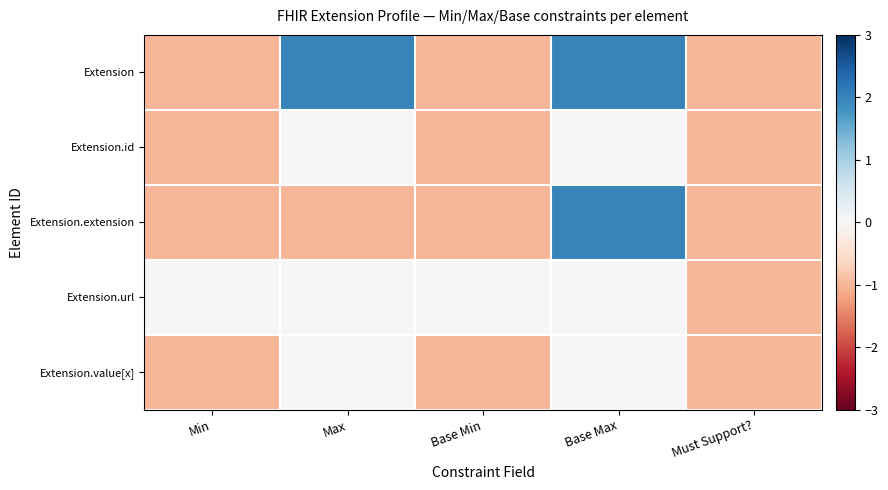

Rank the series by their maximum value, from highest to lowest.

Extension, Extension.extension, Extension.id, Extension.url, Extension.value[x]